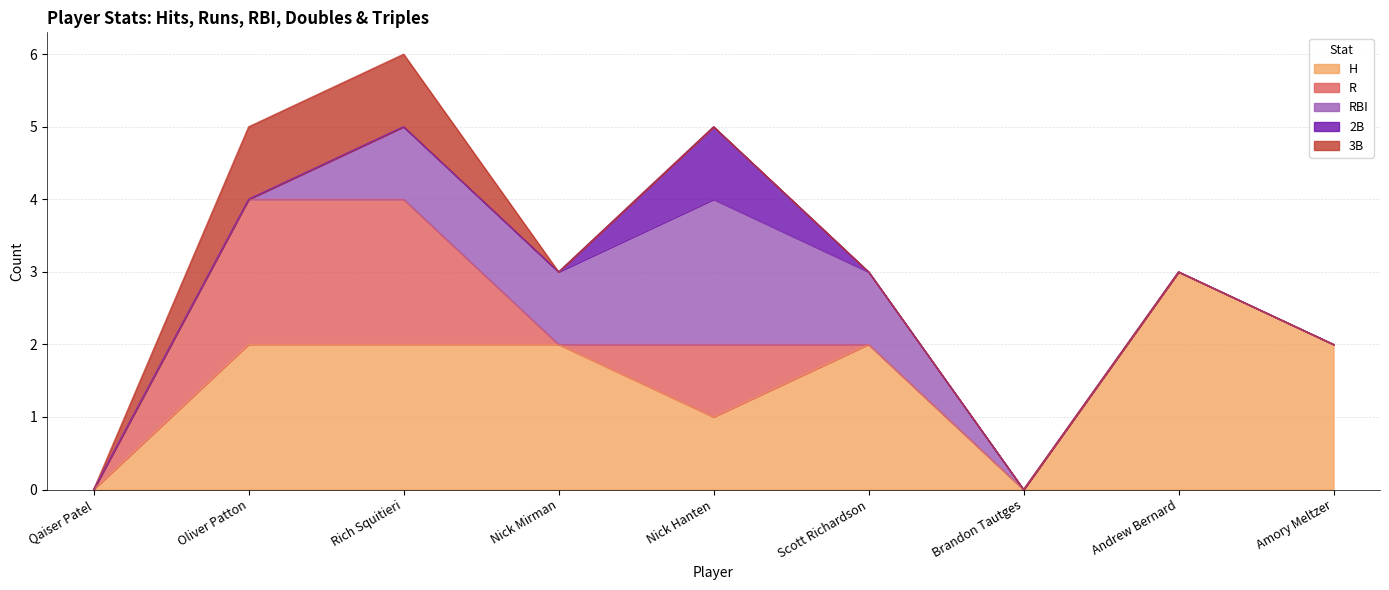

True or false: 2B has more than 1 interior local peaks.

False